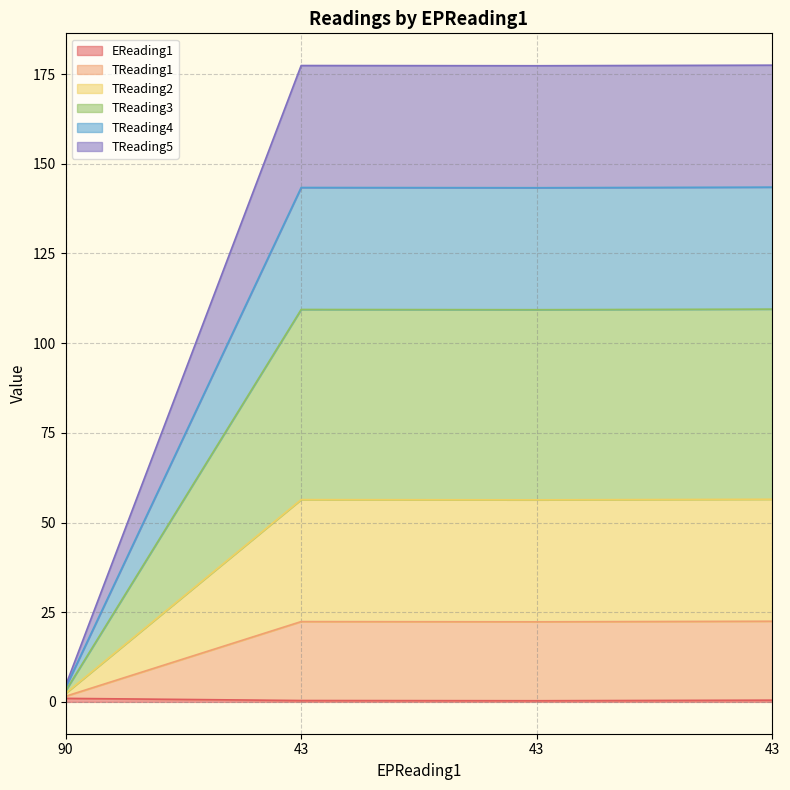

What is the greatest value displayed?

177.5